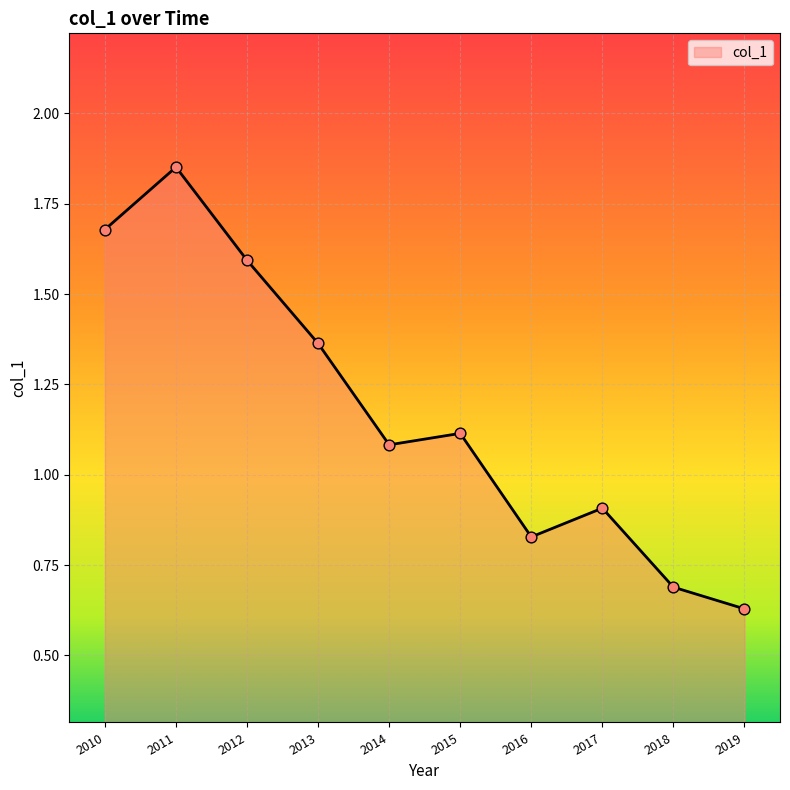

What is the change in value from 2010 to 2013?

-0.3